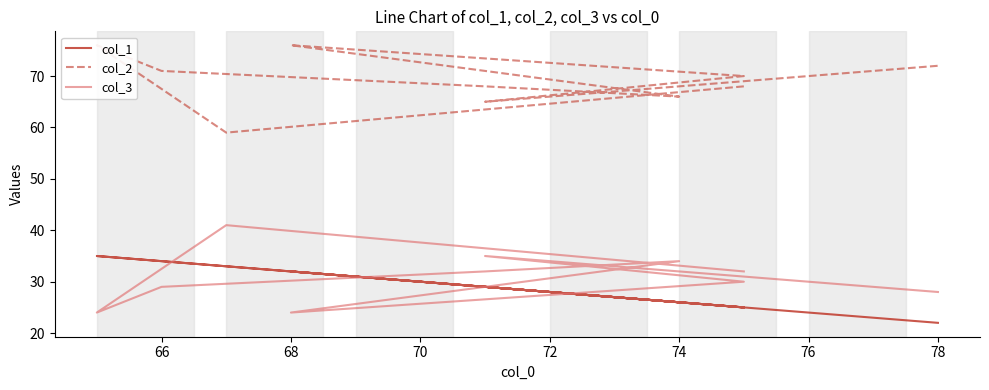

What is the label of the 8th point from the left?

78